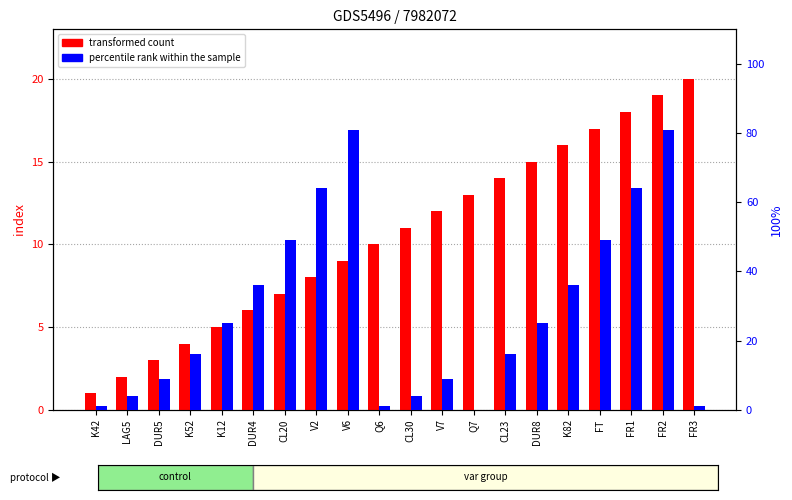

How many values in the transformed count series are below 11?

10